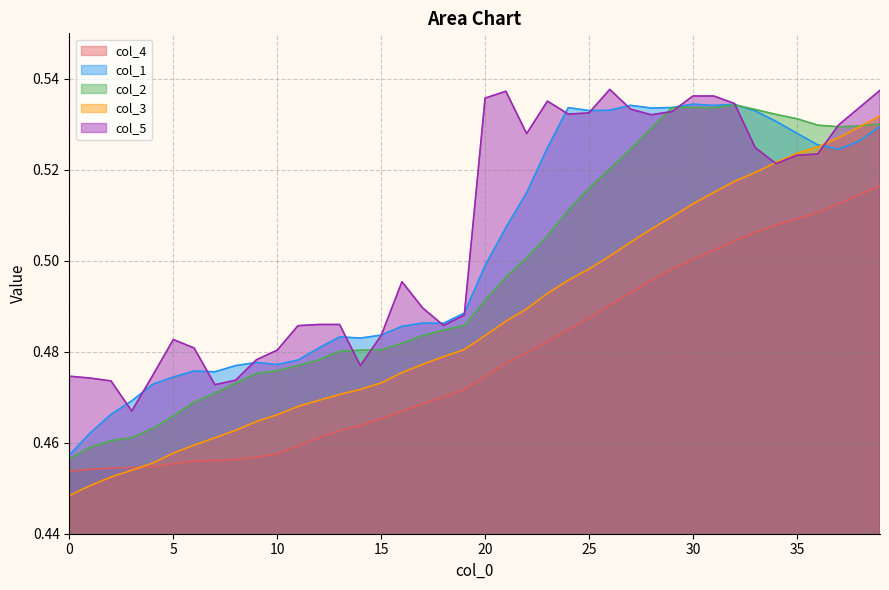

What is the minimum value shown in the chart?

0.4